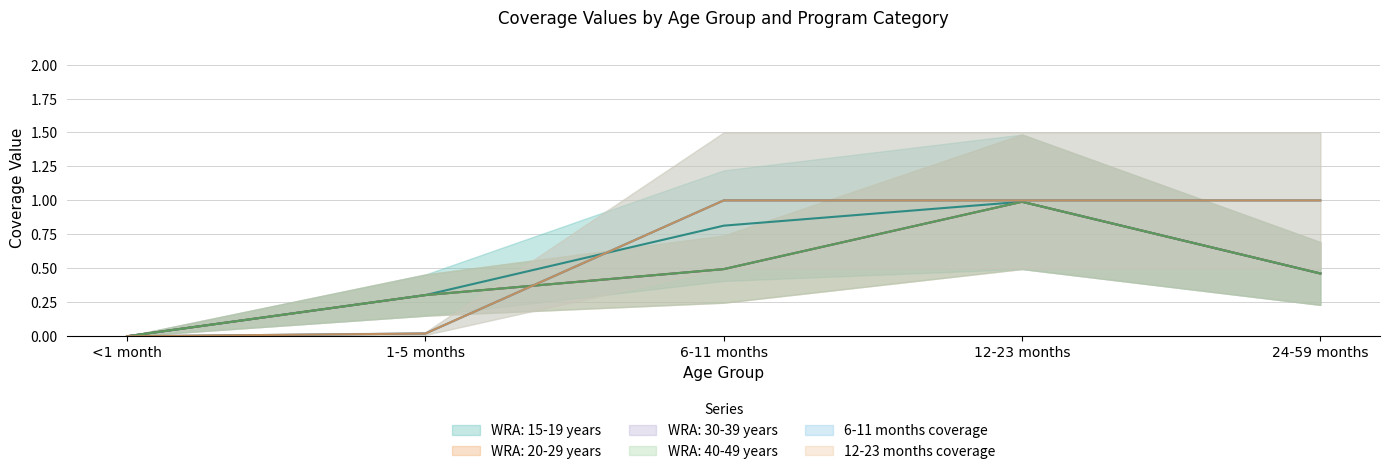

What is the difference between the highest and lowest values at 1-5 months?

0.3